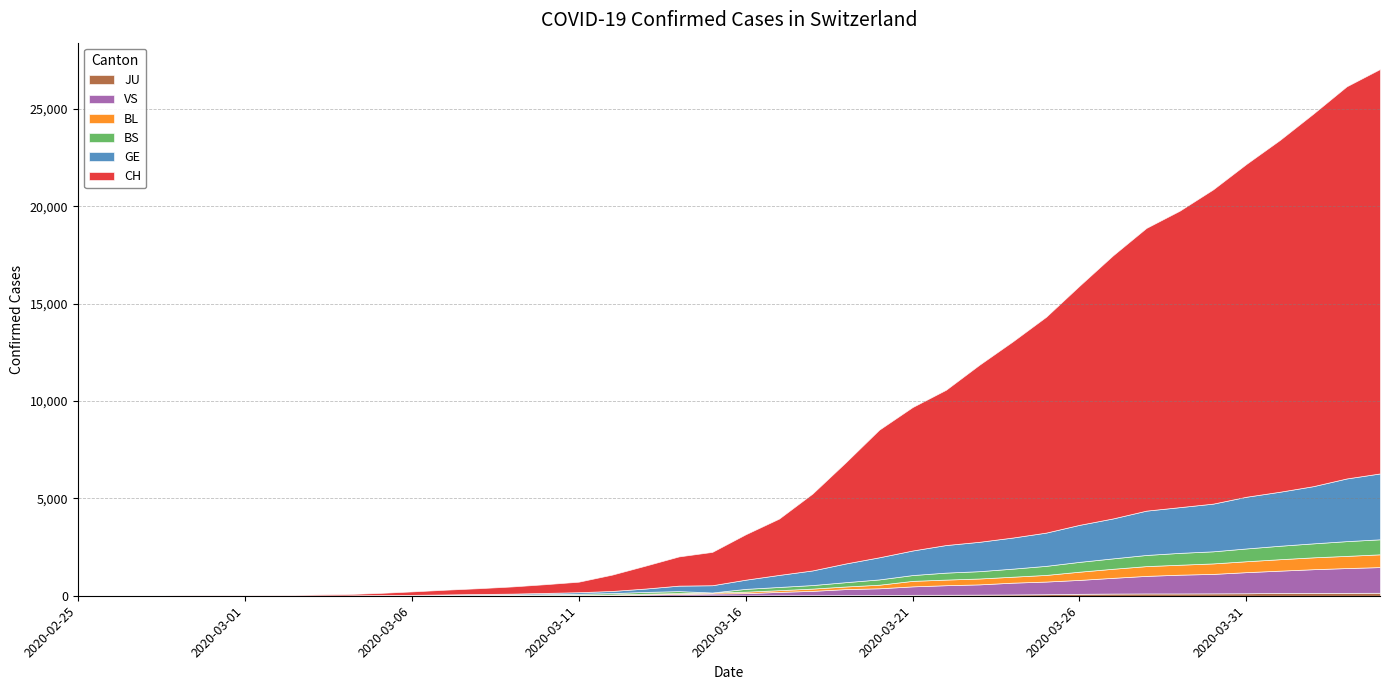

At how many categories does at least one series exceed 517?

25